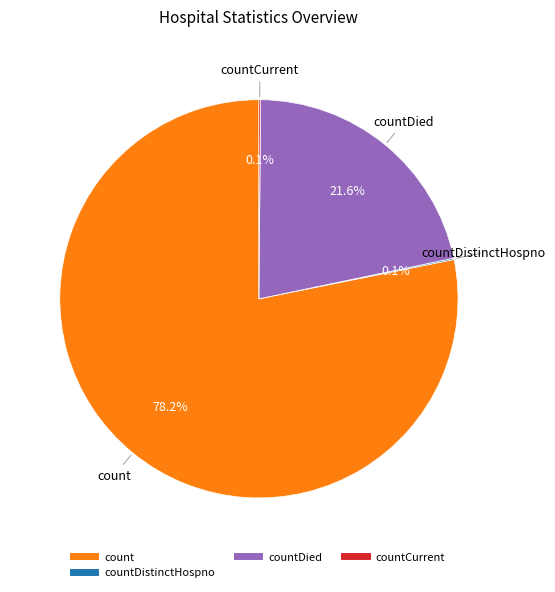

Is there any slice that represents more than half of the pie?

Yes